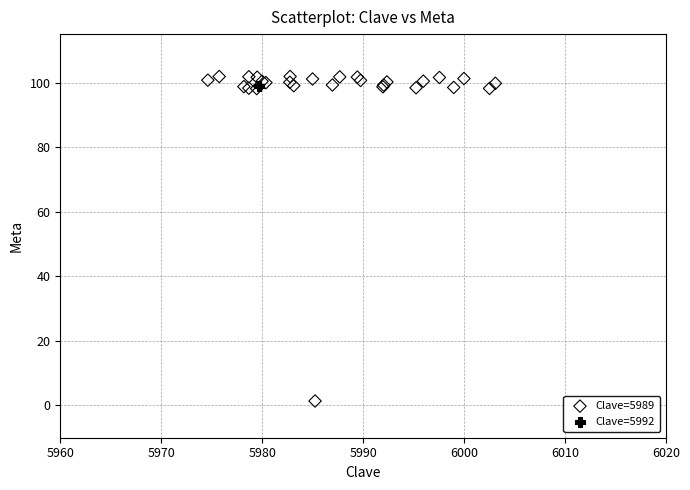

What are all the series names shown in the legend?

Clave=5989, Clave=5992